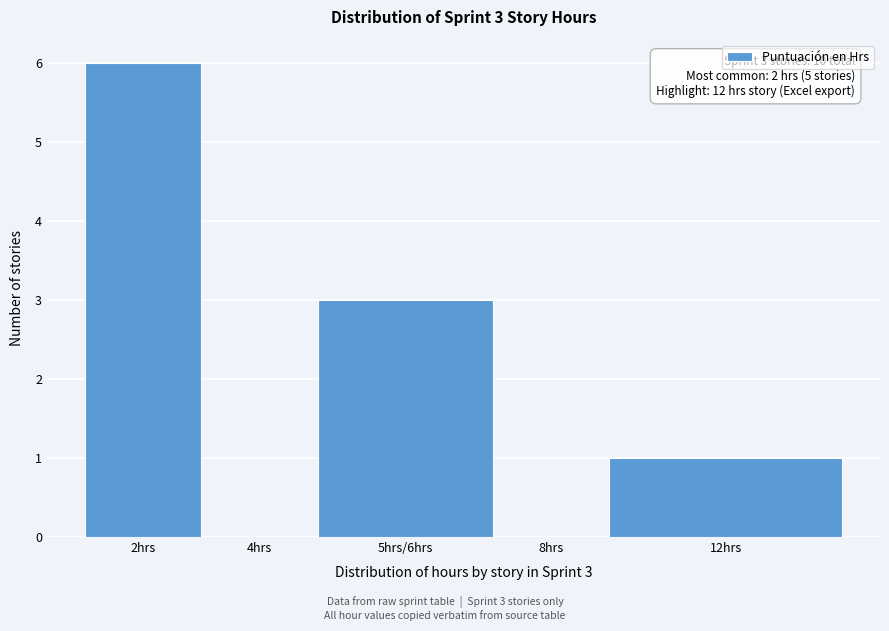

Reading left to right, transcribe all the data shown in this chart.

2hrs=6	4hrs=0	5hrs/6hrs=3	8hrs=0	12hrs=1